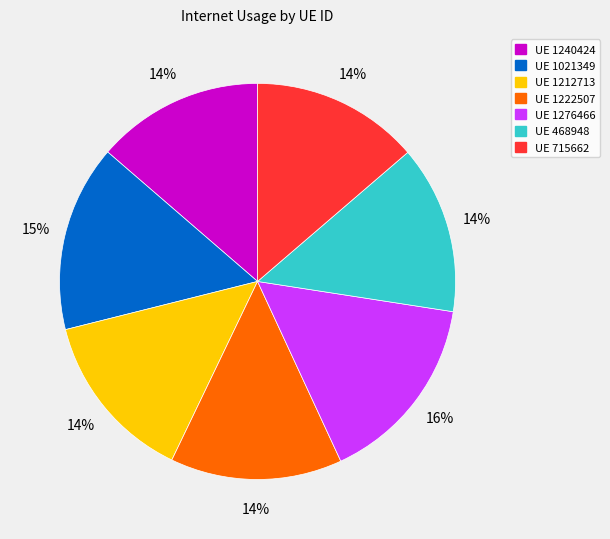

True or false: UE 1212713 accounts for 14% of the total.

True